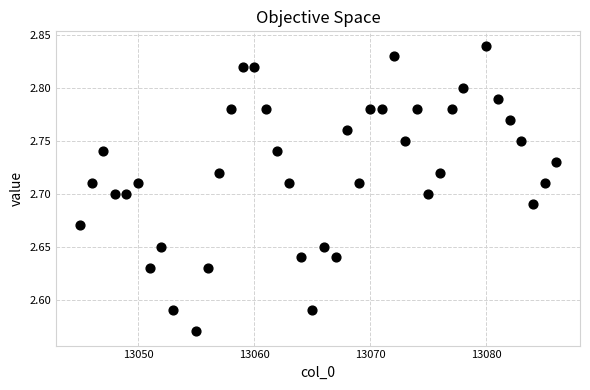

What is the range of Y values (max minus min)?

0.3